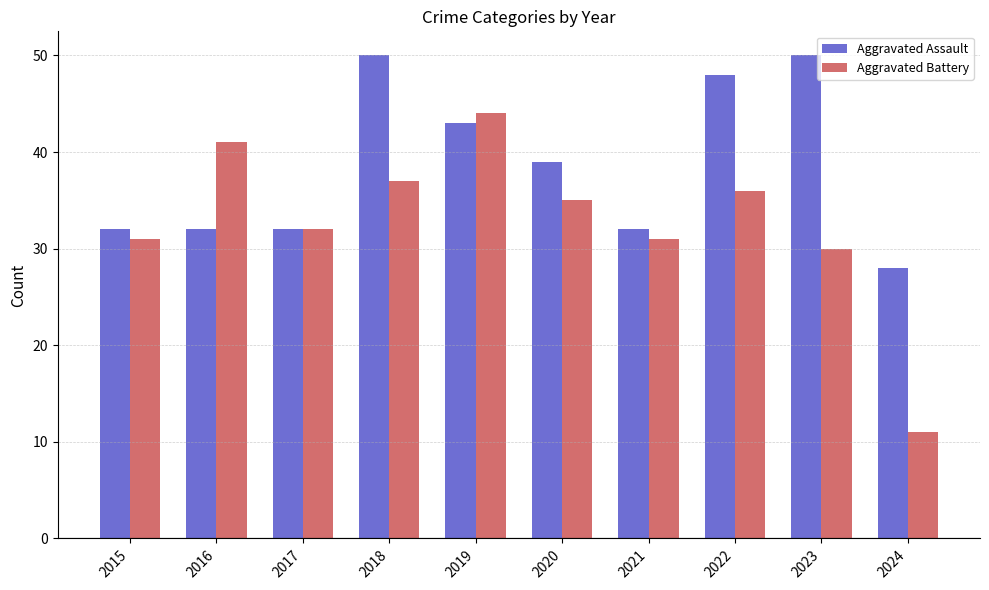

Which series has the widest spread of values?

Aggravated Battery